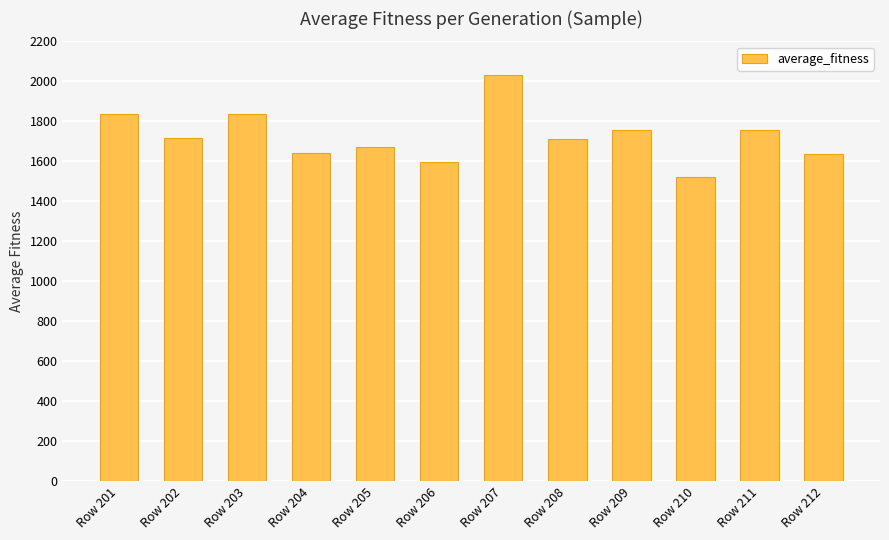

How many values are below 1717?

6